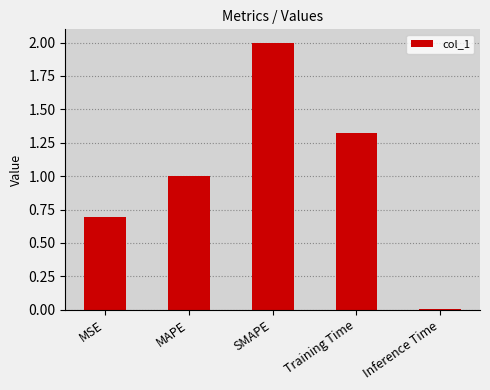

Does the chart contain stacked bars?

No